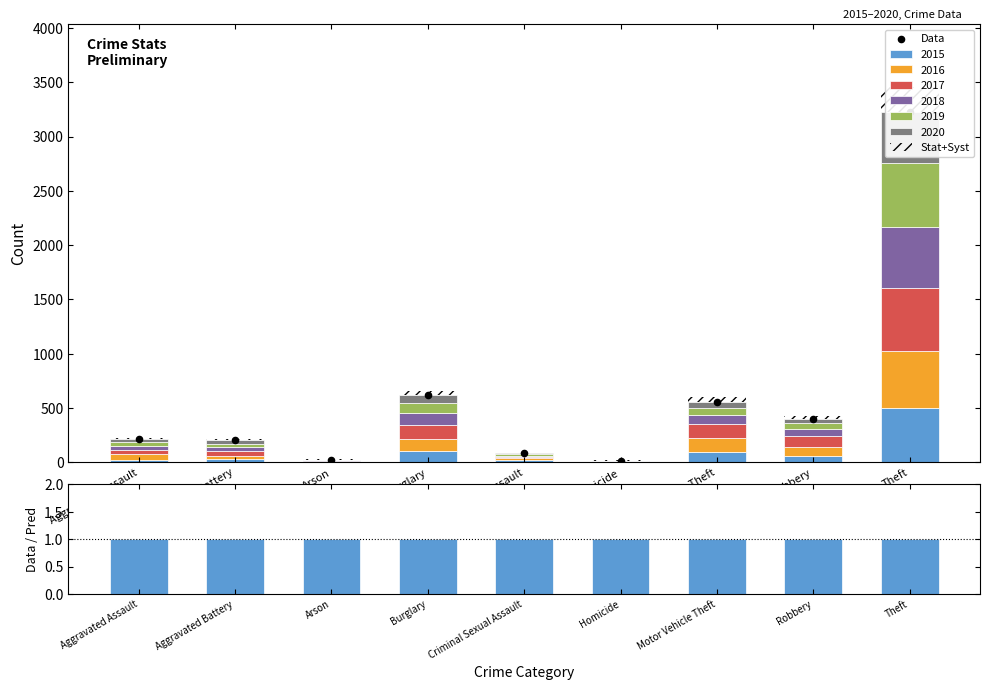

At how many categories does at least one series exceed 855?

1